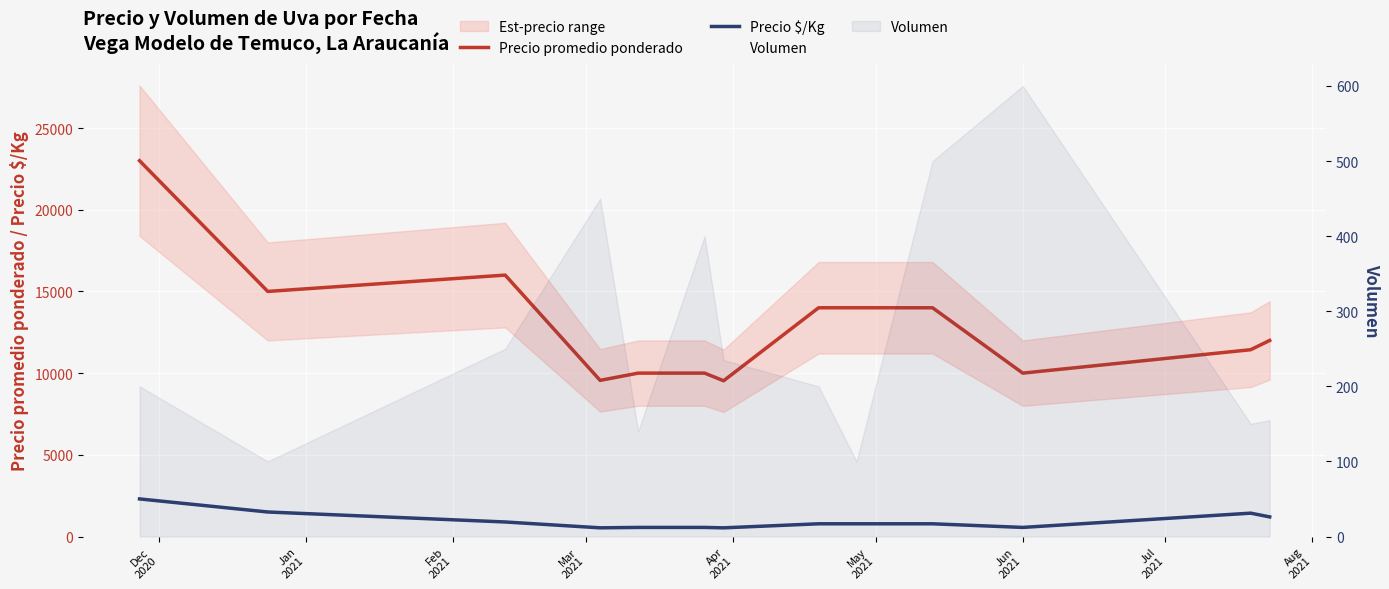

At which category is the sum across all series the highest?

Dec
2020